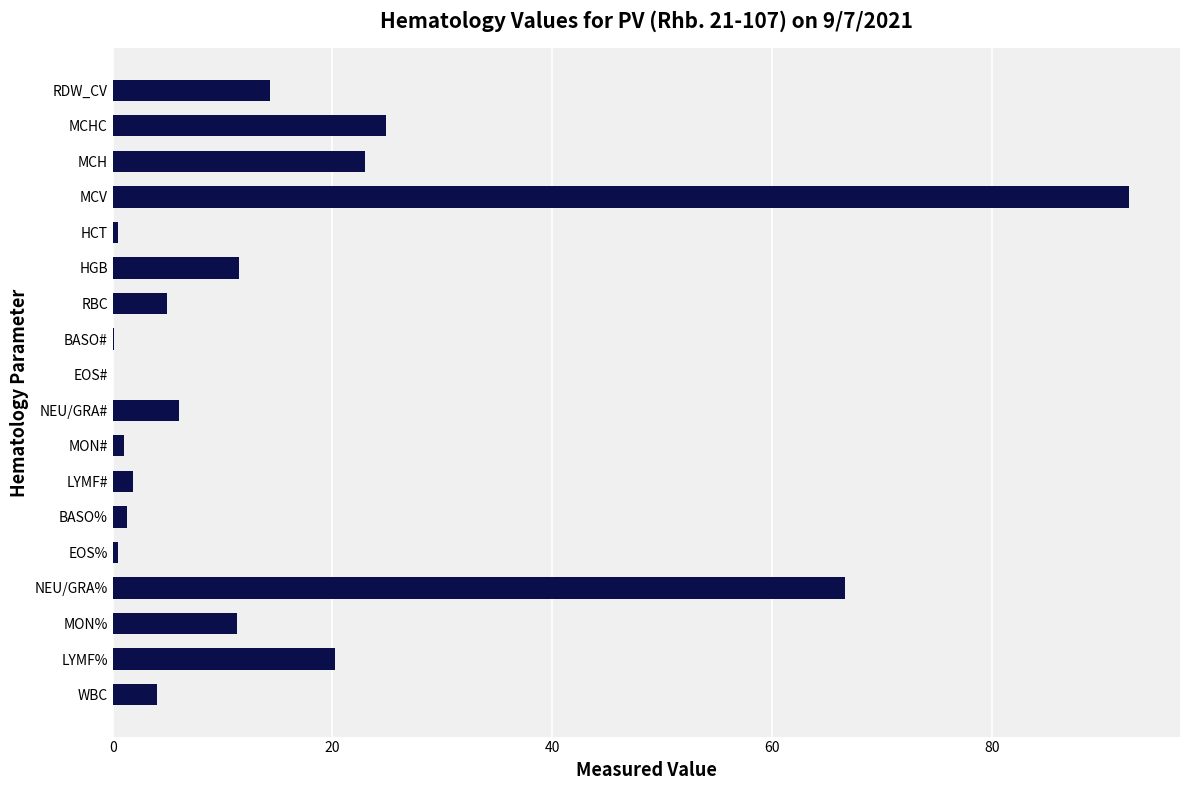

Between RDW_CV and MON%, which is larger?

RDW_CV